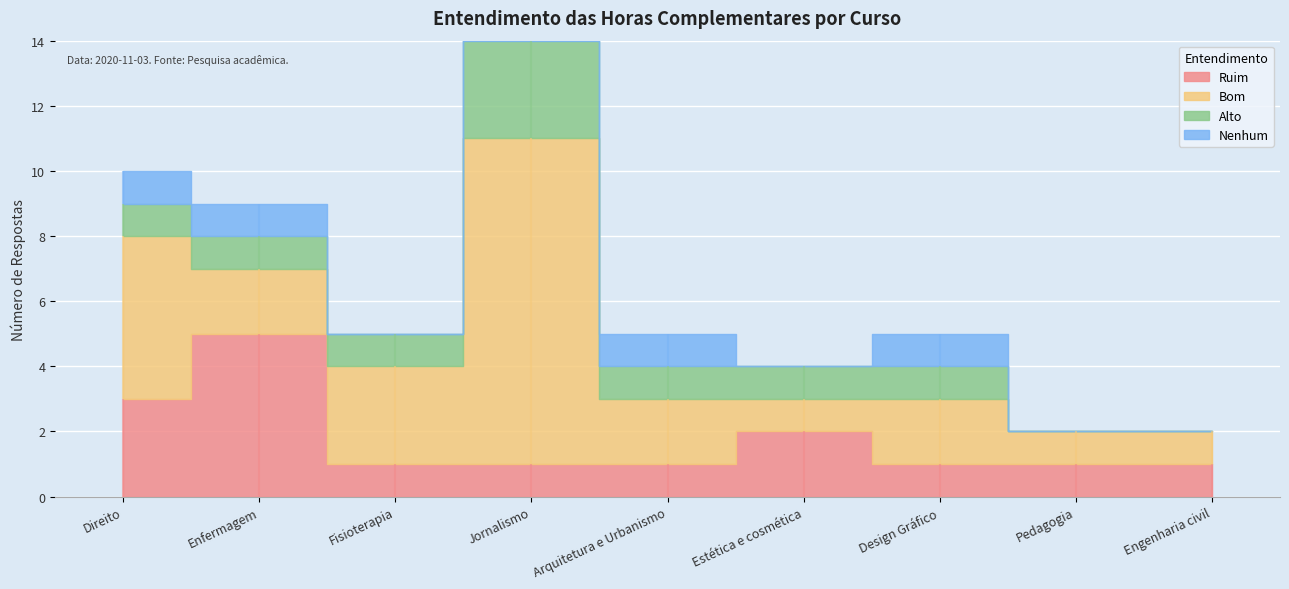

Which category has the highest value in the Nenhum series?

Direito